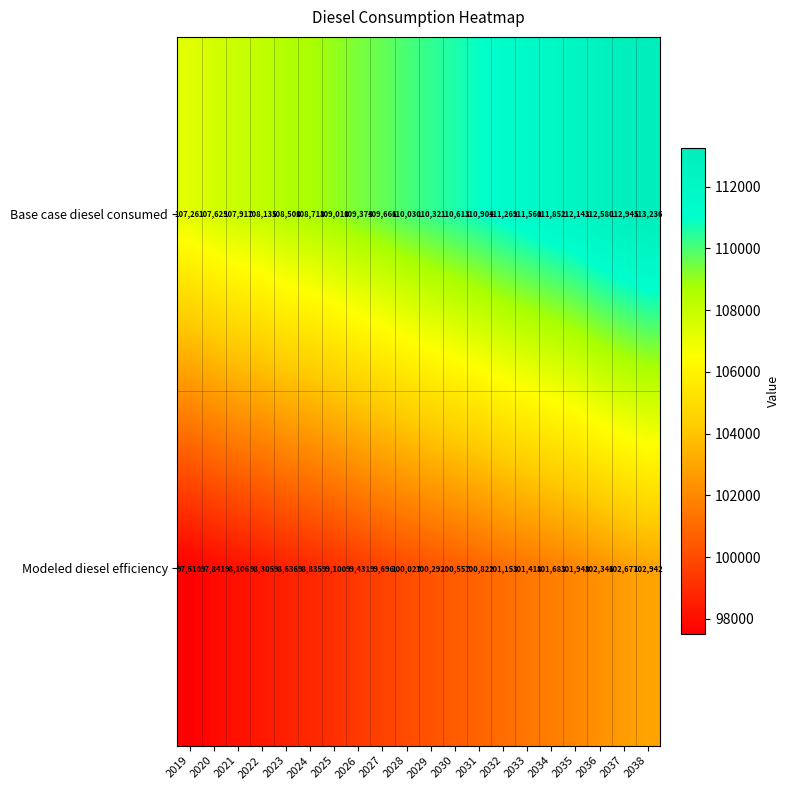

What is the spread (max minus min) of values at 2032?

10116